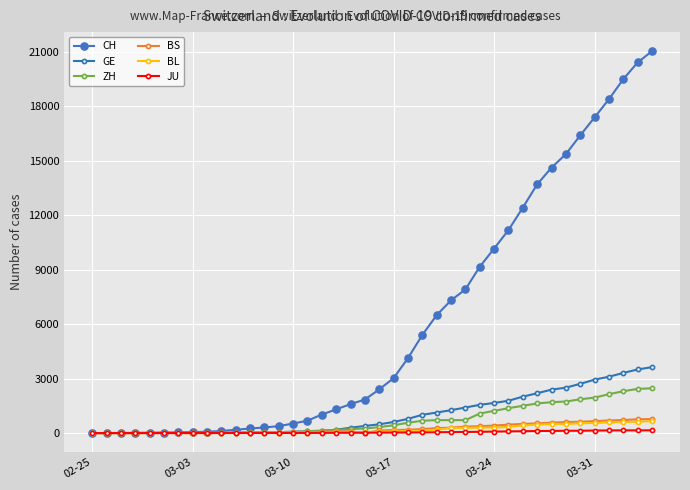

How many lines are shown in the chart?

6